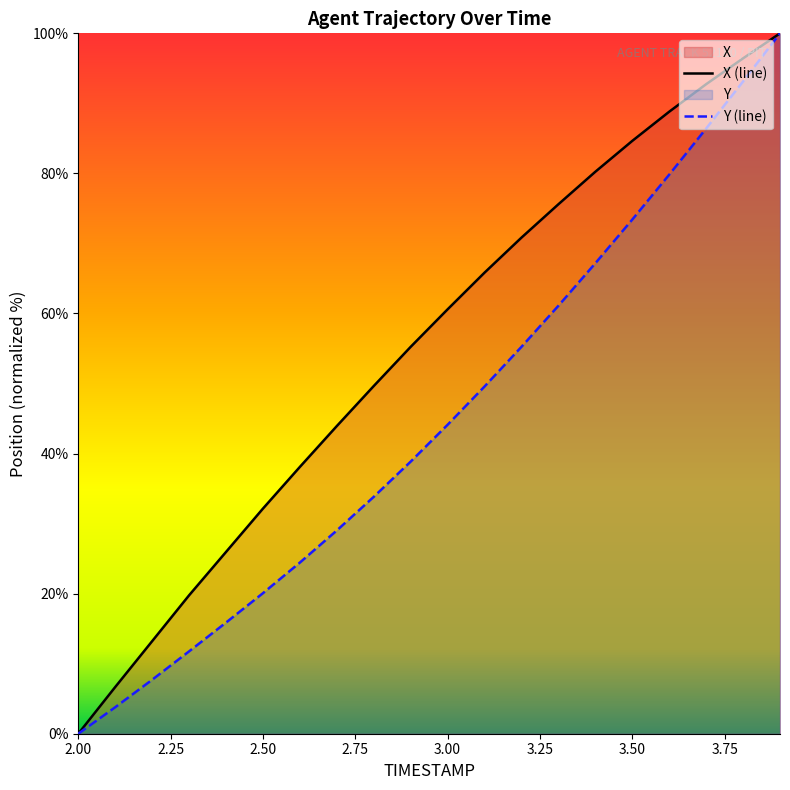

At 3.8, list the series in order from largest to smallest.

X, Y